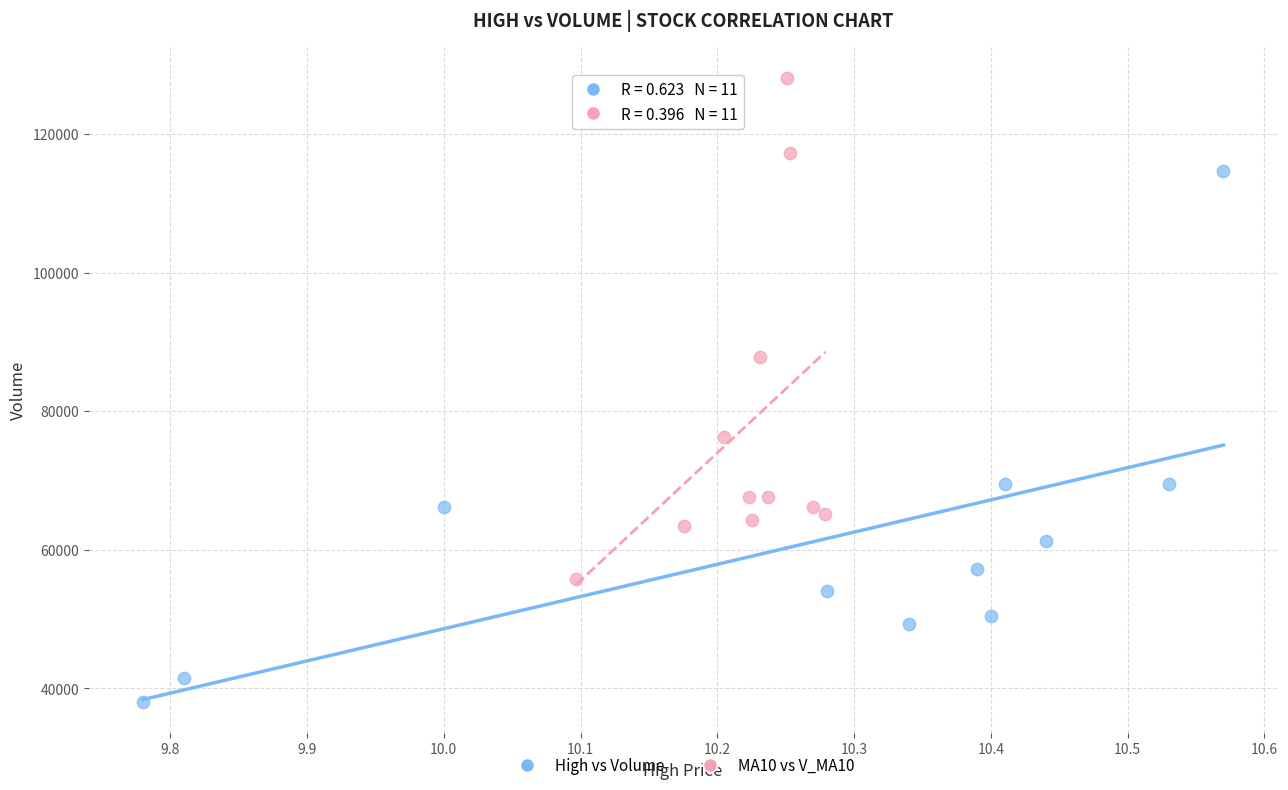

Which series contains the highest Y value?

MA10 vs V_MA10